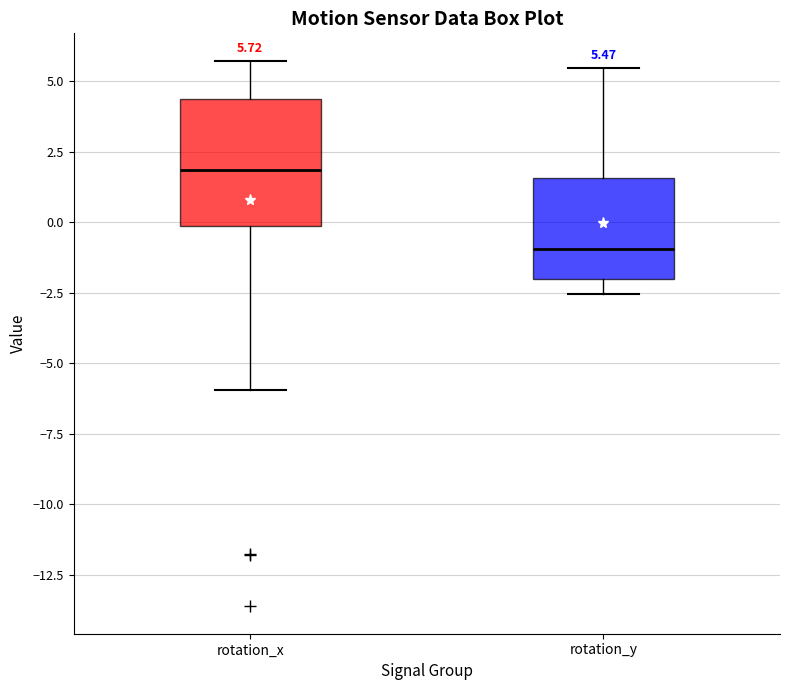

Which box is the tallest, from its lower edge to its upper edge?

rotation_x